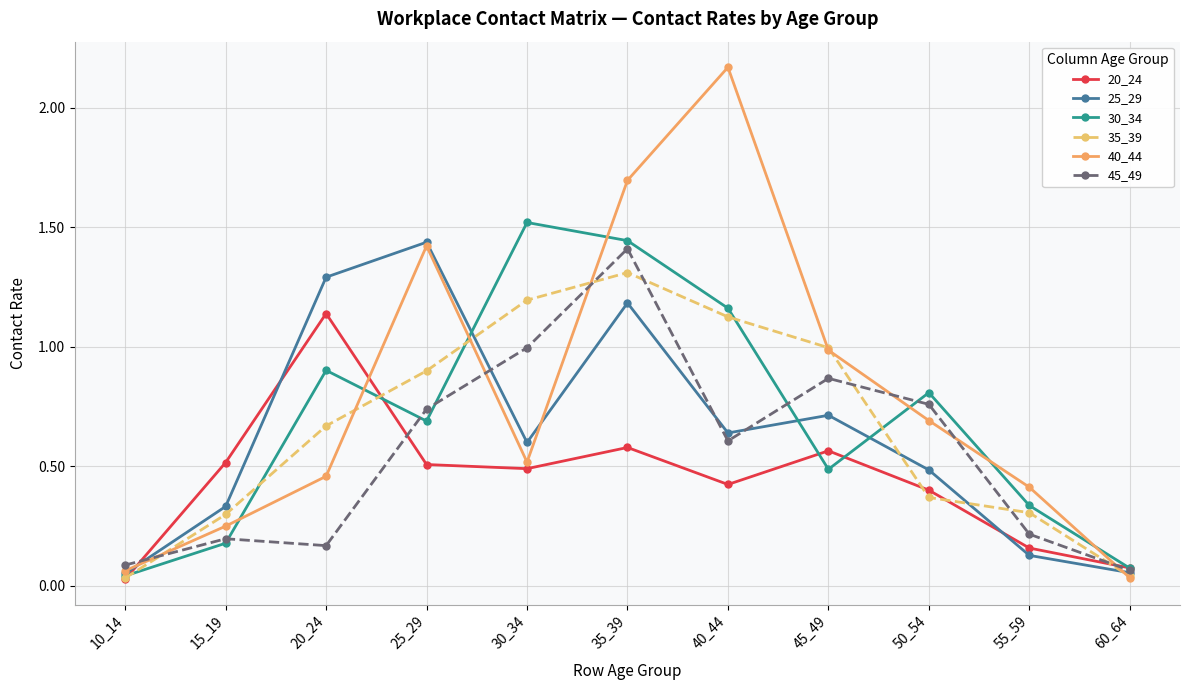

True or false: 25_29 has more than 2 points higher than both neighbors.

True